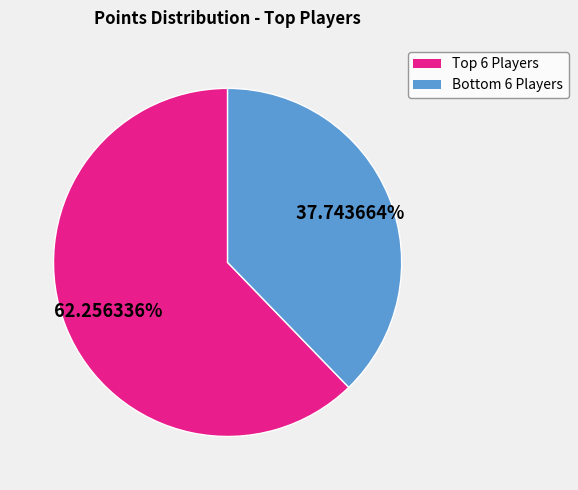

Is there a majority slice in this chart?

Yes